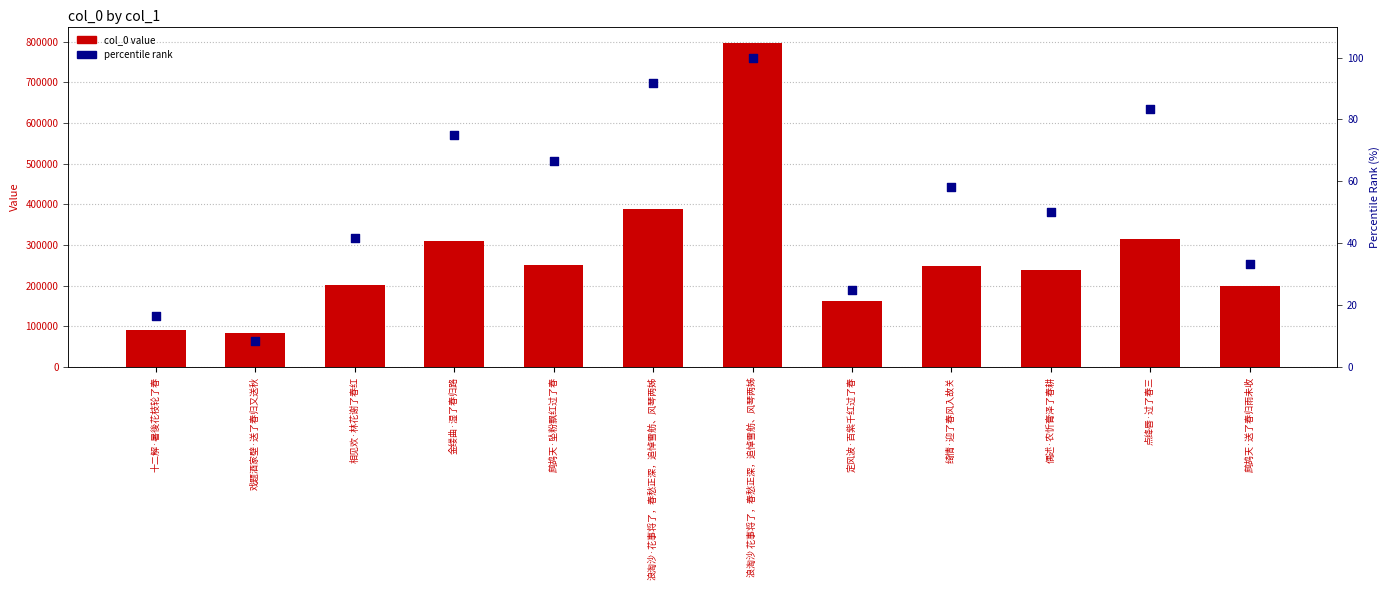

What is the total value across all series at 浪淘沙·花事将了，春愁正深，追悼雪舫、风琴两姊?

389238.7